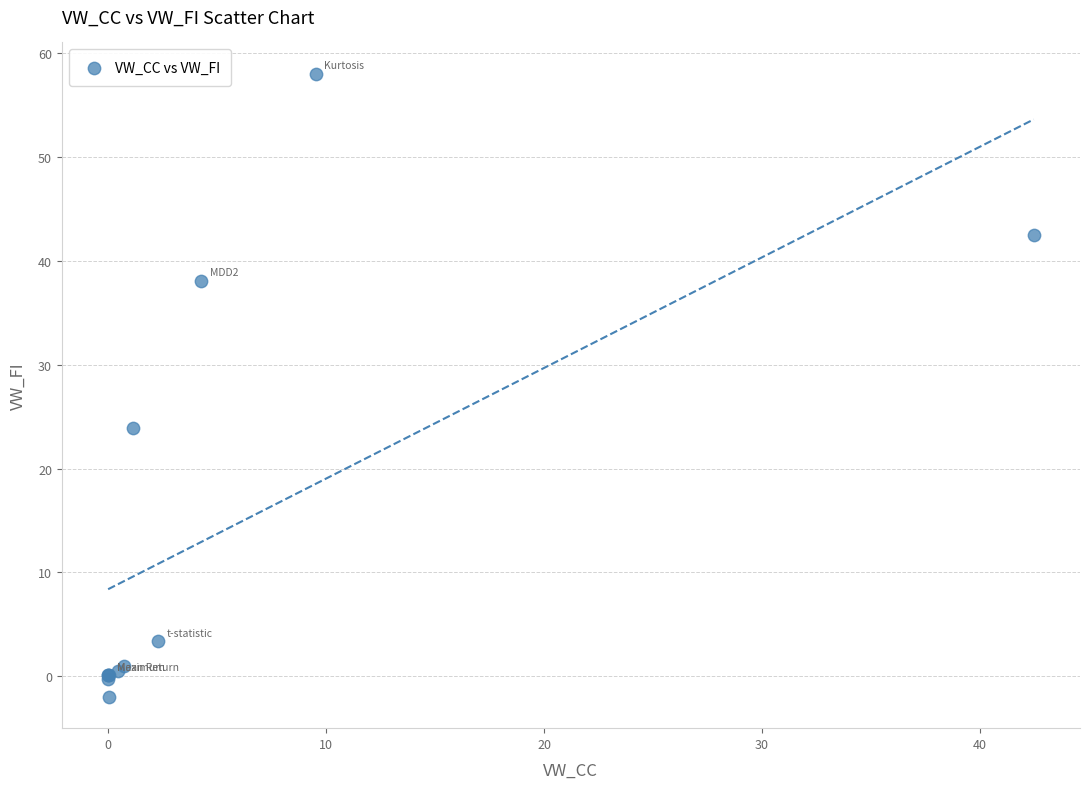

What Y value in the scatter plot is closest to 28?

23.9